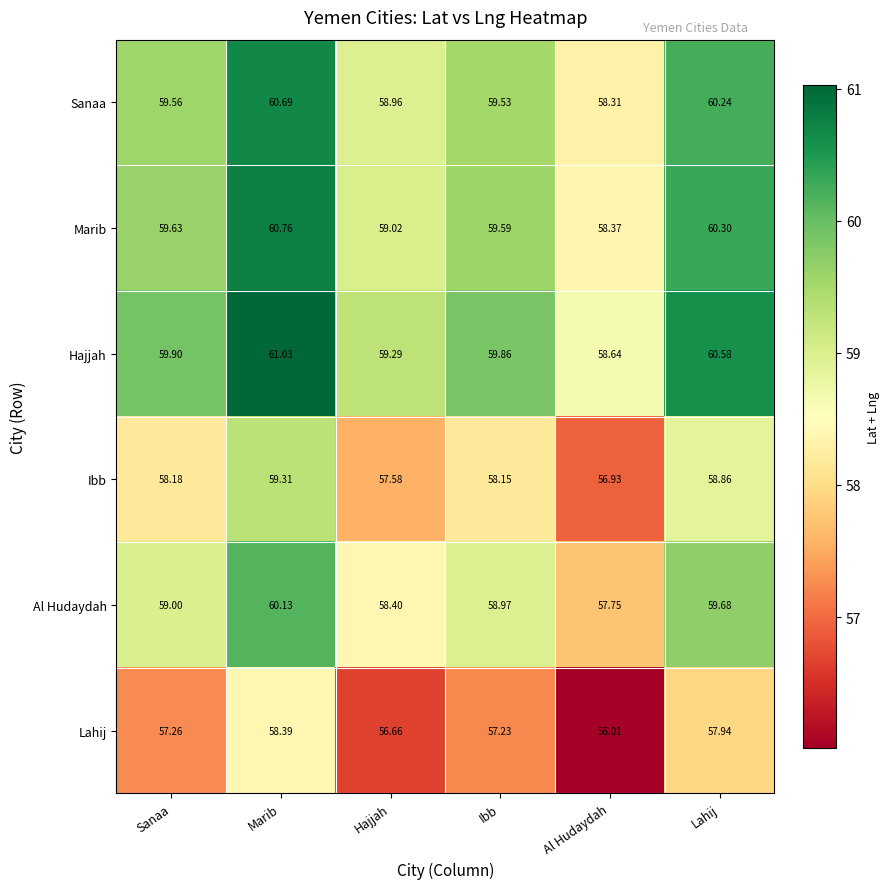

Which series changed the most between Ibb and Lahij?

Hajjah